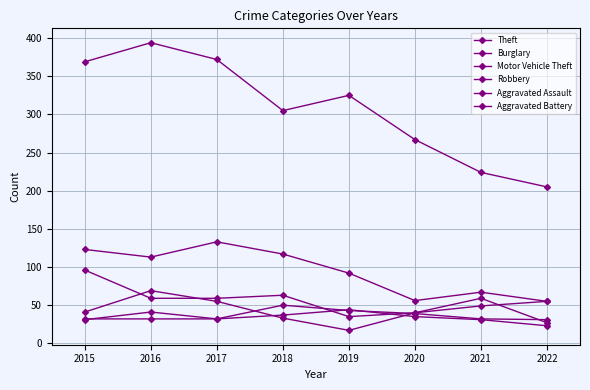

Is it true that Aggravated Battery equals 23 at 2022?

True